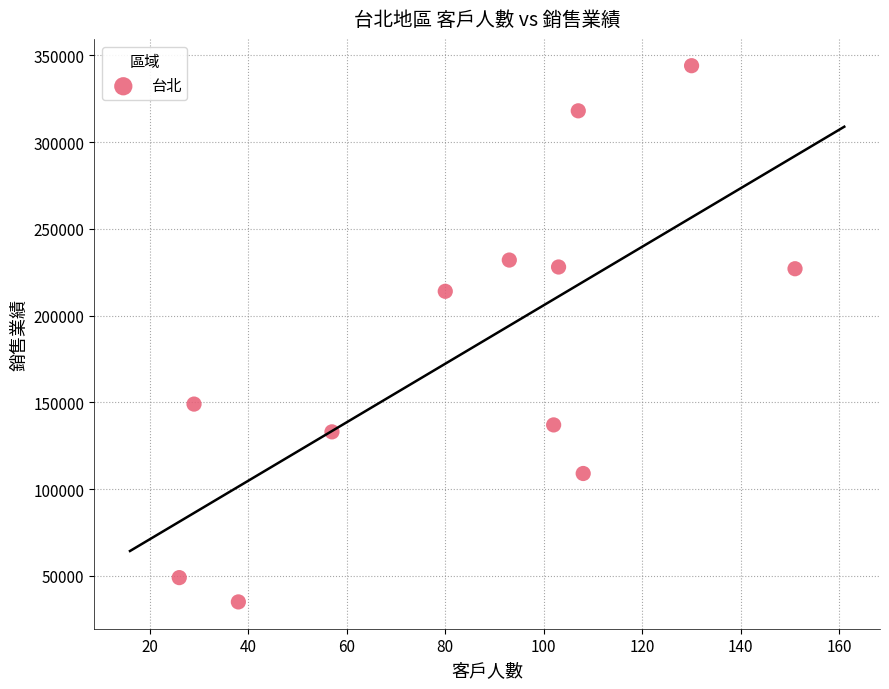

What is the range of Y values (max minus min)?

309000